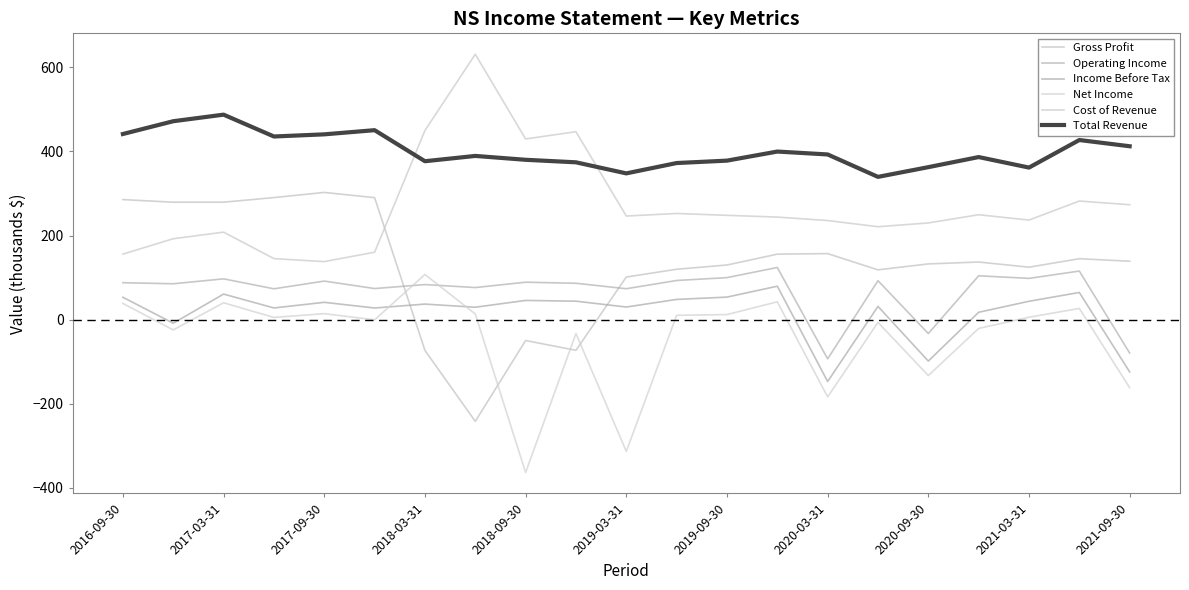

Rank the series by their maximum value, from lowest to highest.

Income Before Tax, Net Income, Operating Income, Gross Profit, Total Revenue, Cost of Revenue